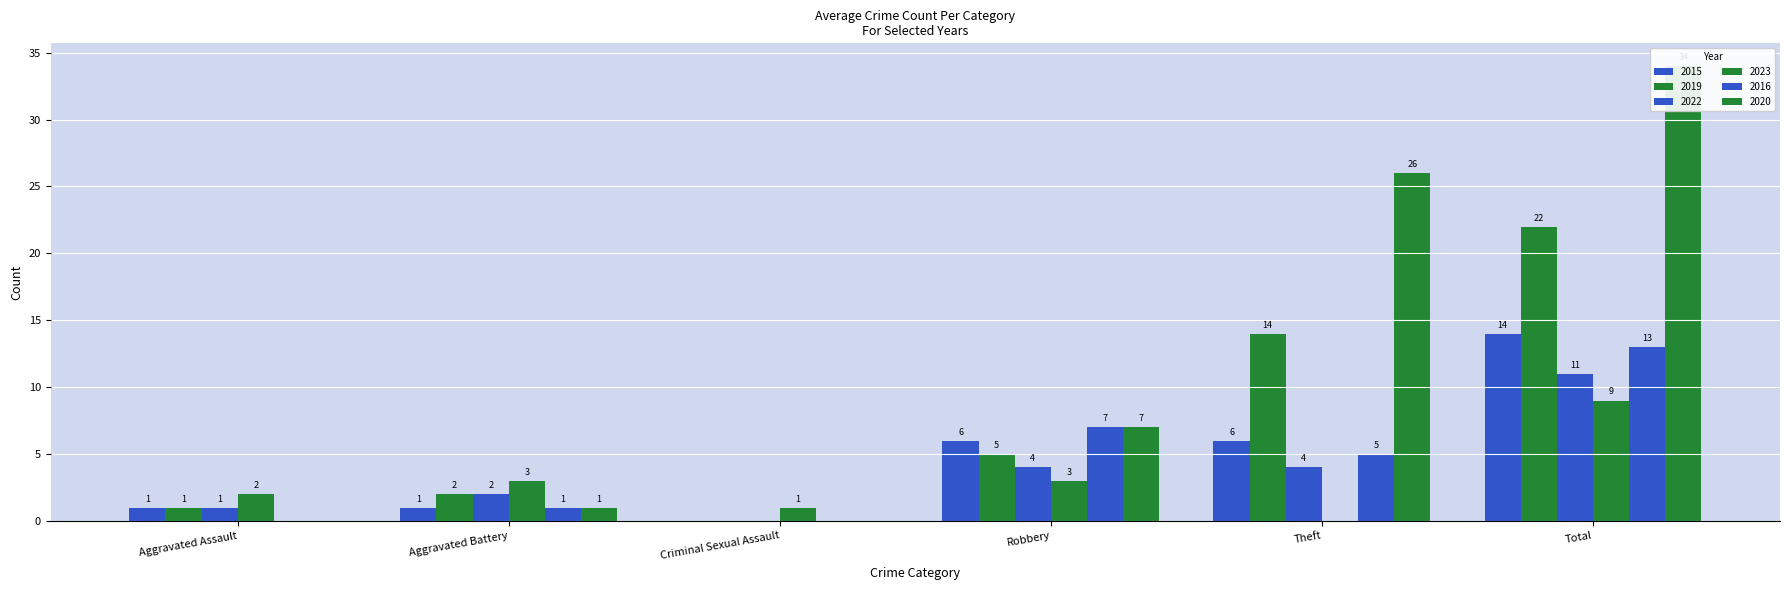

How many bars are there in each group?

6